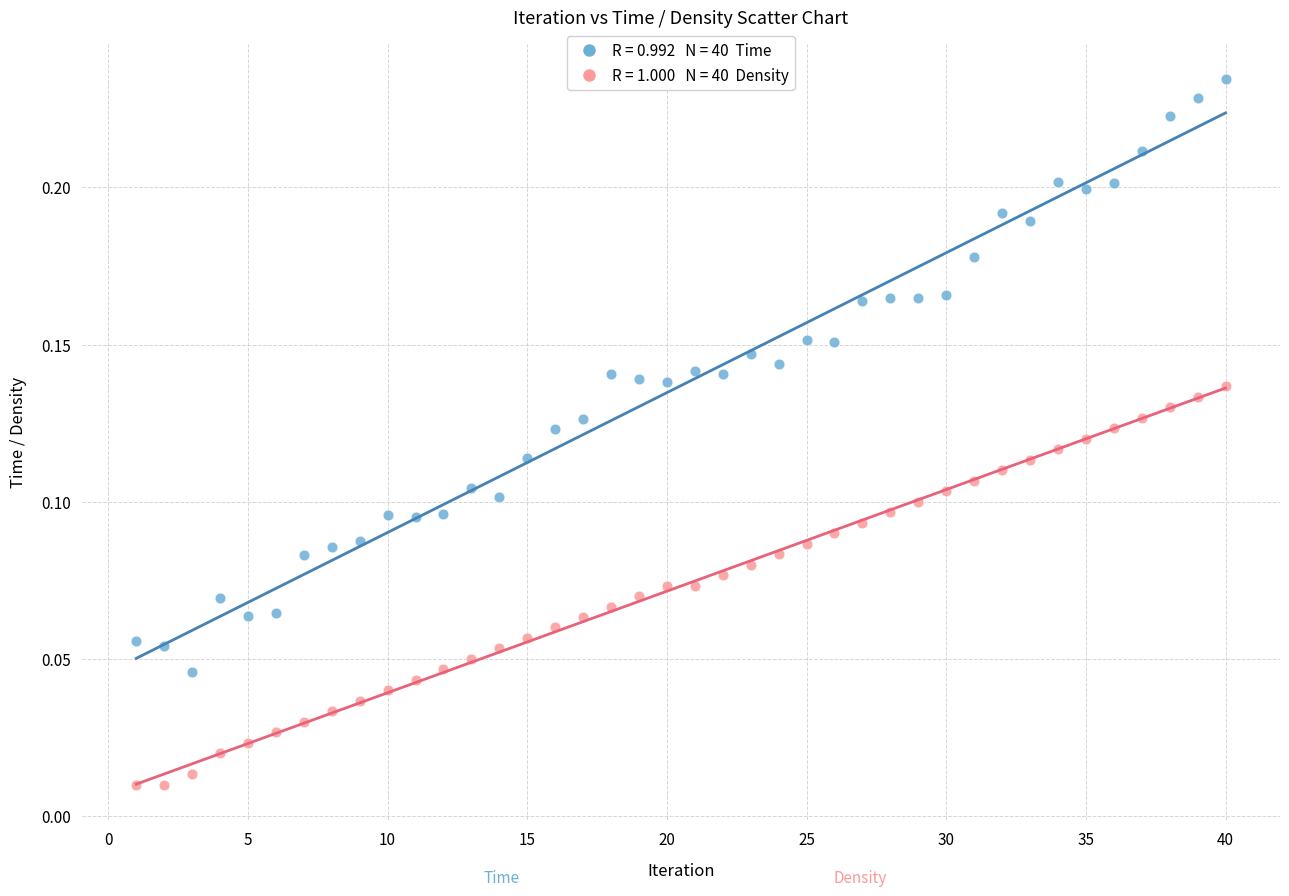

Across all data points, what is the range of X values (max minus min)?

39.0